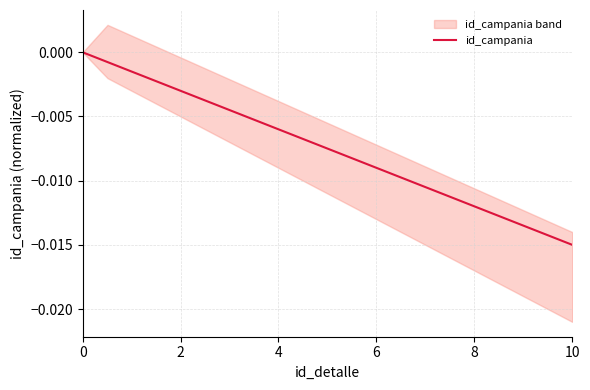

How many values are below zero?

5